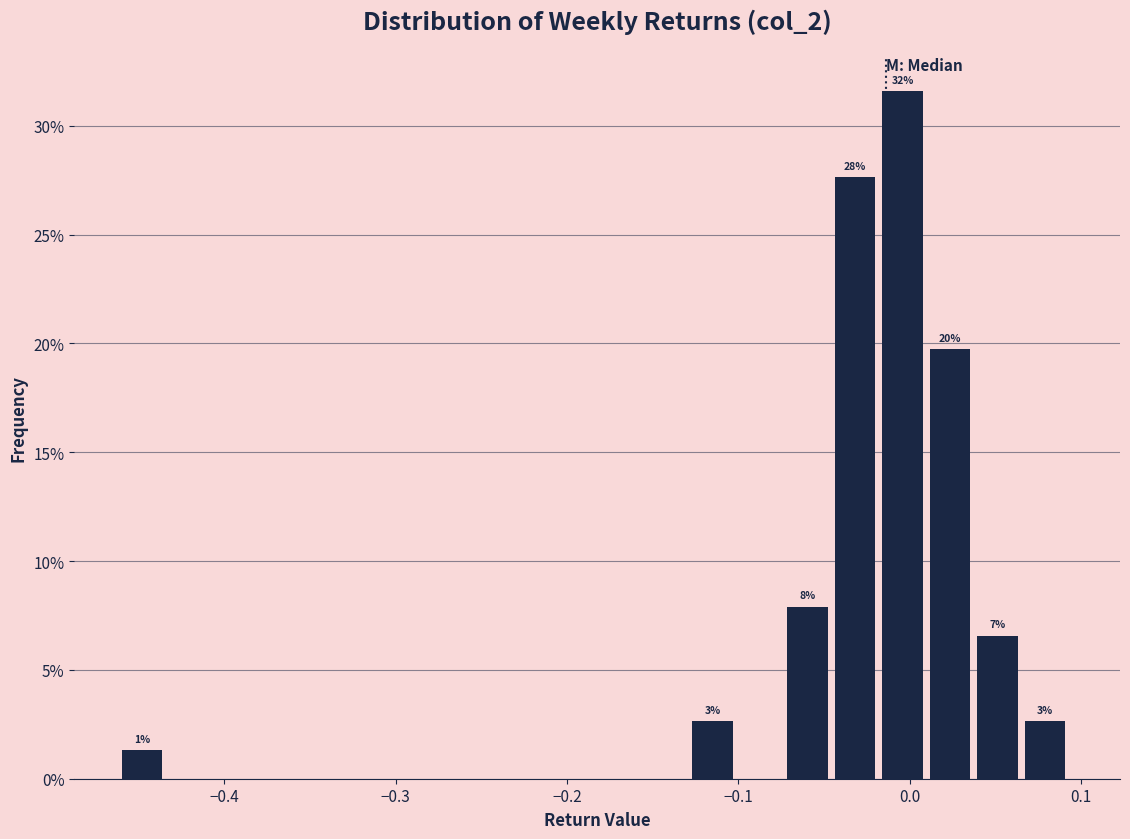

Read against the x-axis, roughly where is the centre of the tallest bar?

0.00